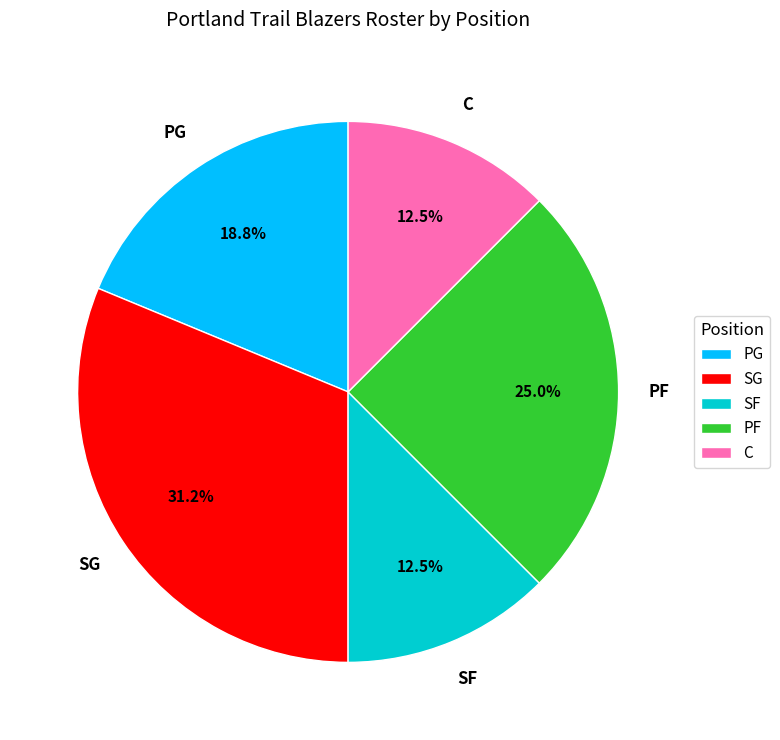

Between PG and SG, which is larger?

SG